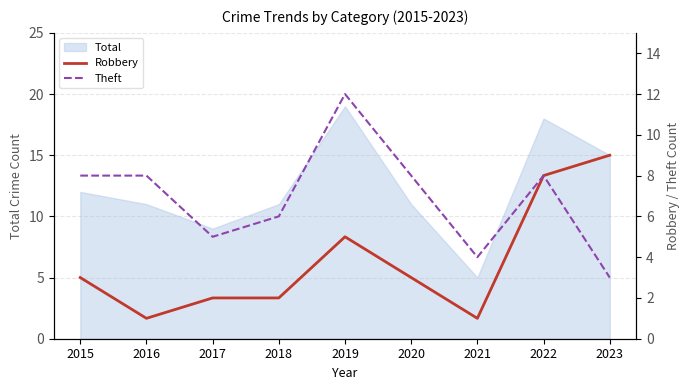

True or false: Theft has a value of 3 at 2023.

True